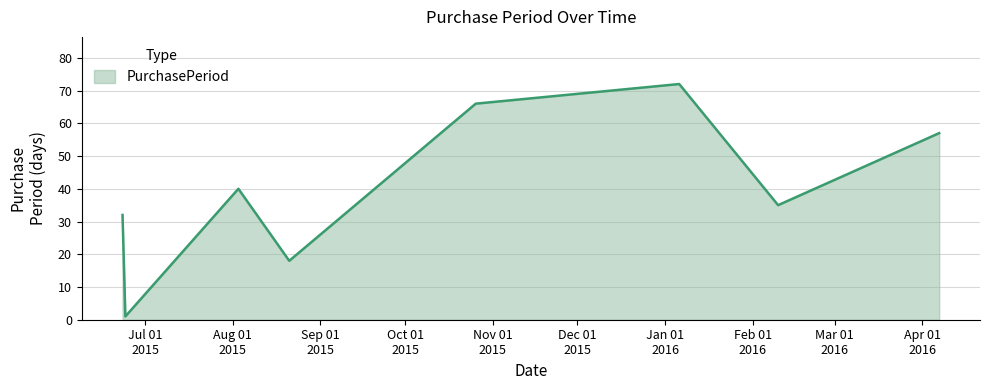

True or false: there are more than 2 points higher than both neighbors.

False